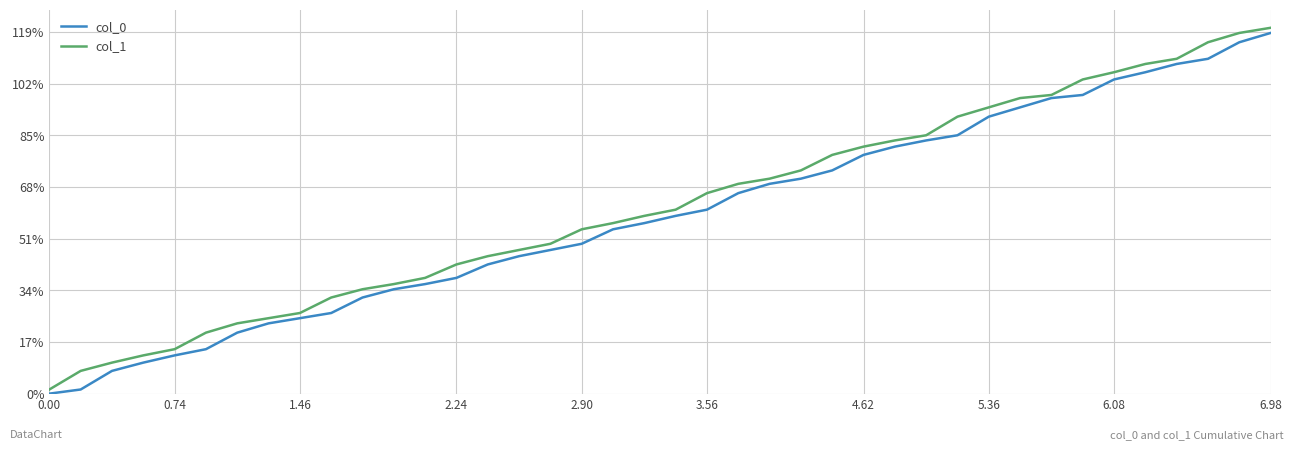

What is the difference between the maximum and minimum values in the col_0 series?

7.0